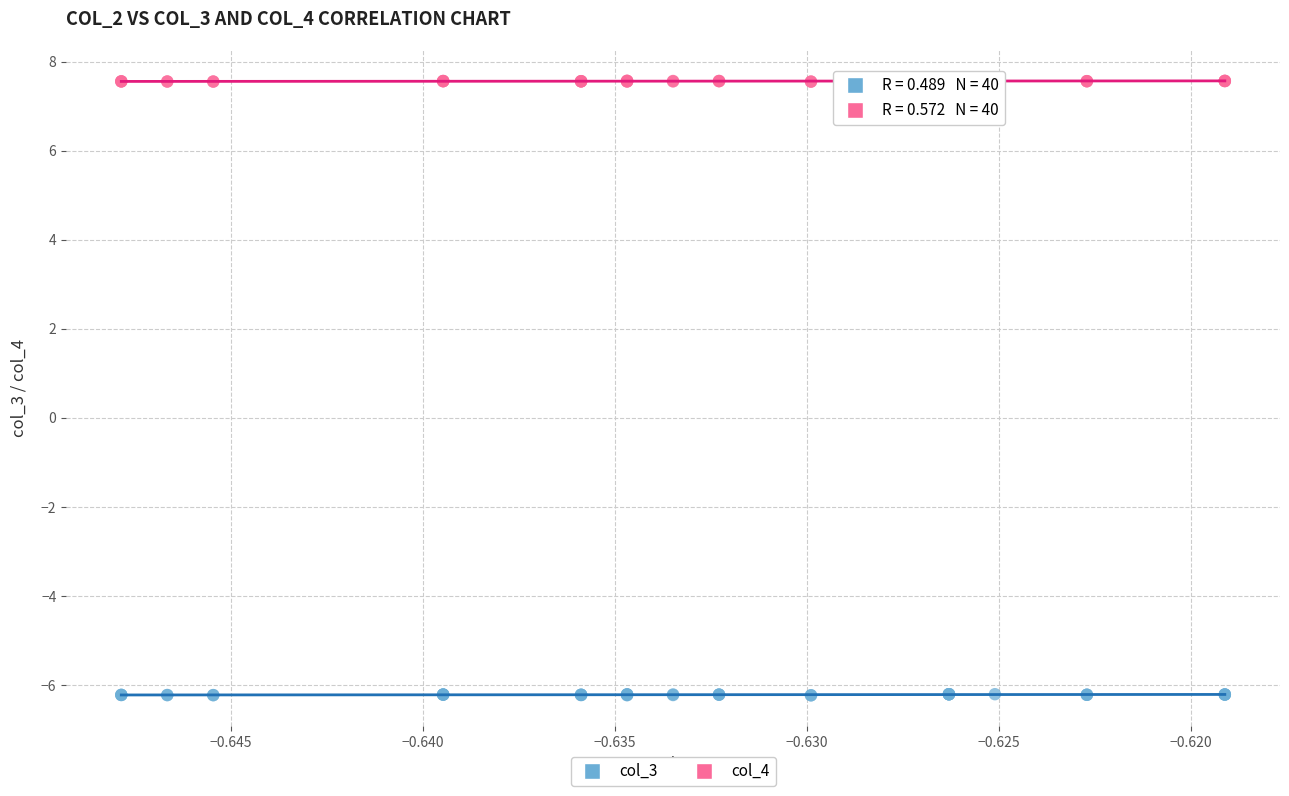

Which series has the largest Y range (max minus min)?

col_3